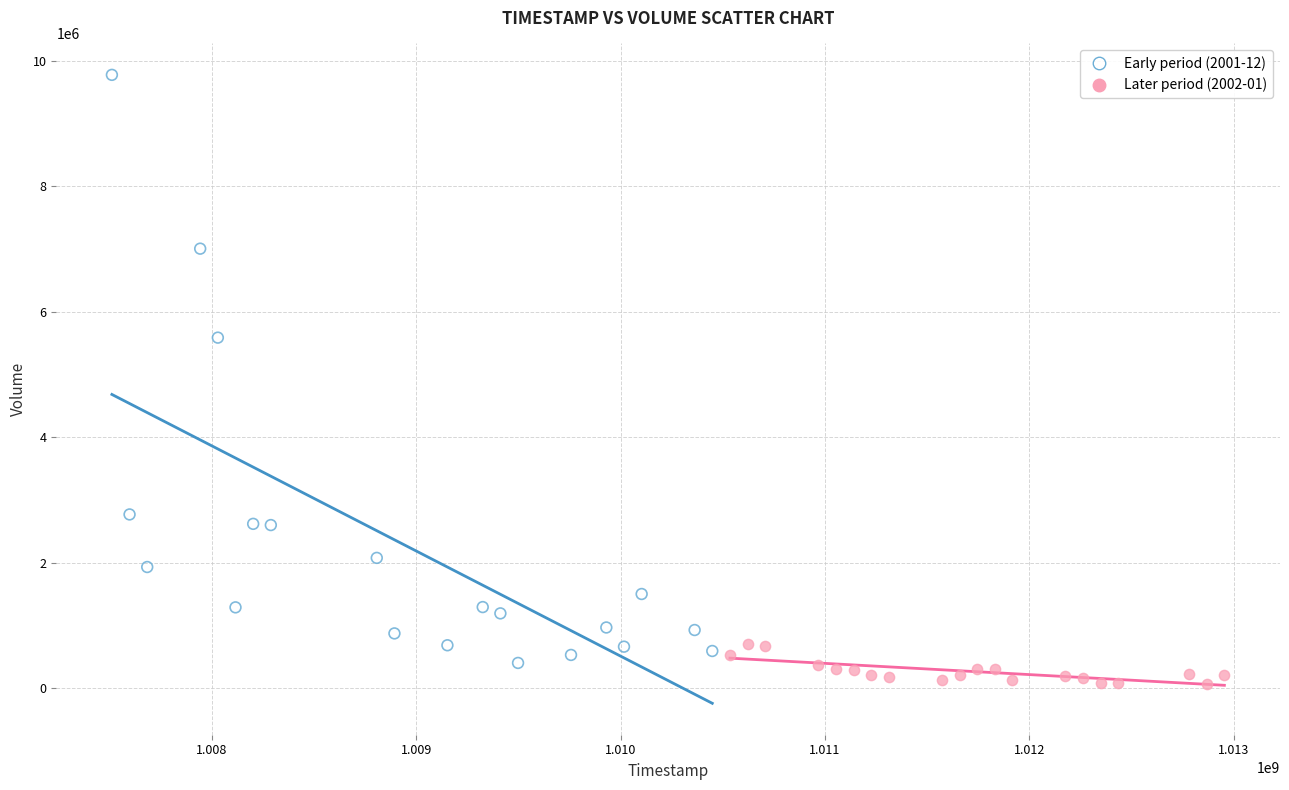

Which series has the widest spread of Y values?

Early period (2001-12)